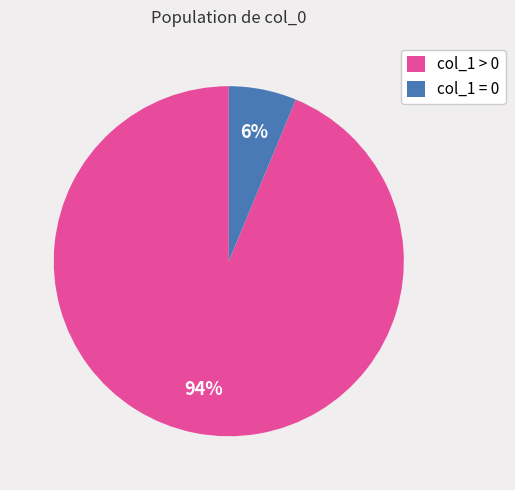

The col_1 > 0 slice represents 80% of the pie. True or false?

False